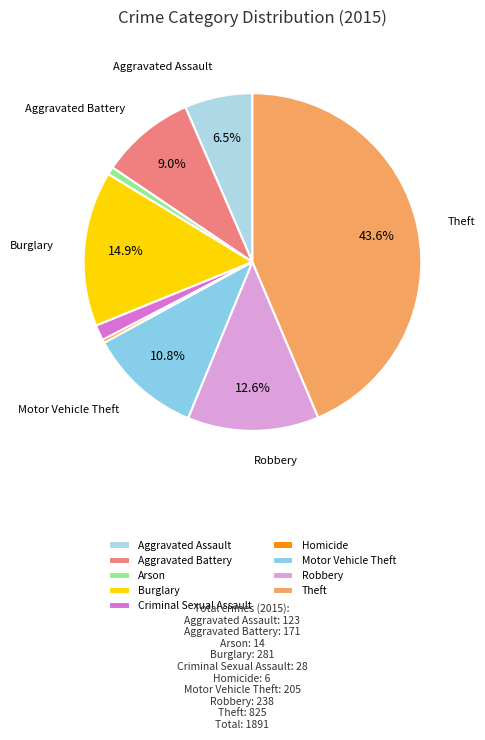

What percentage is NOT represented by Theft?

56.4%